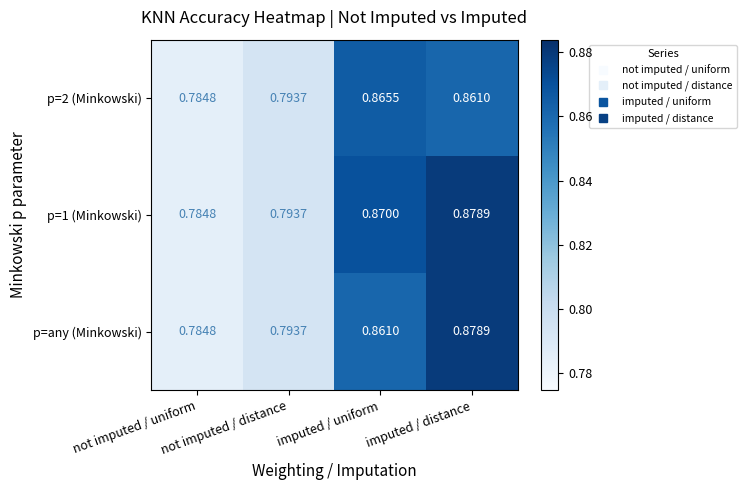

Where is p=2 (Minkowski) nearest to the value 0?

not imputed / uniform